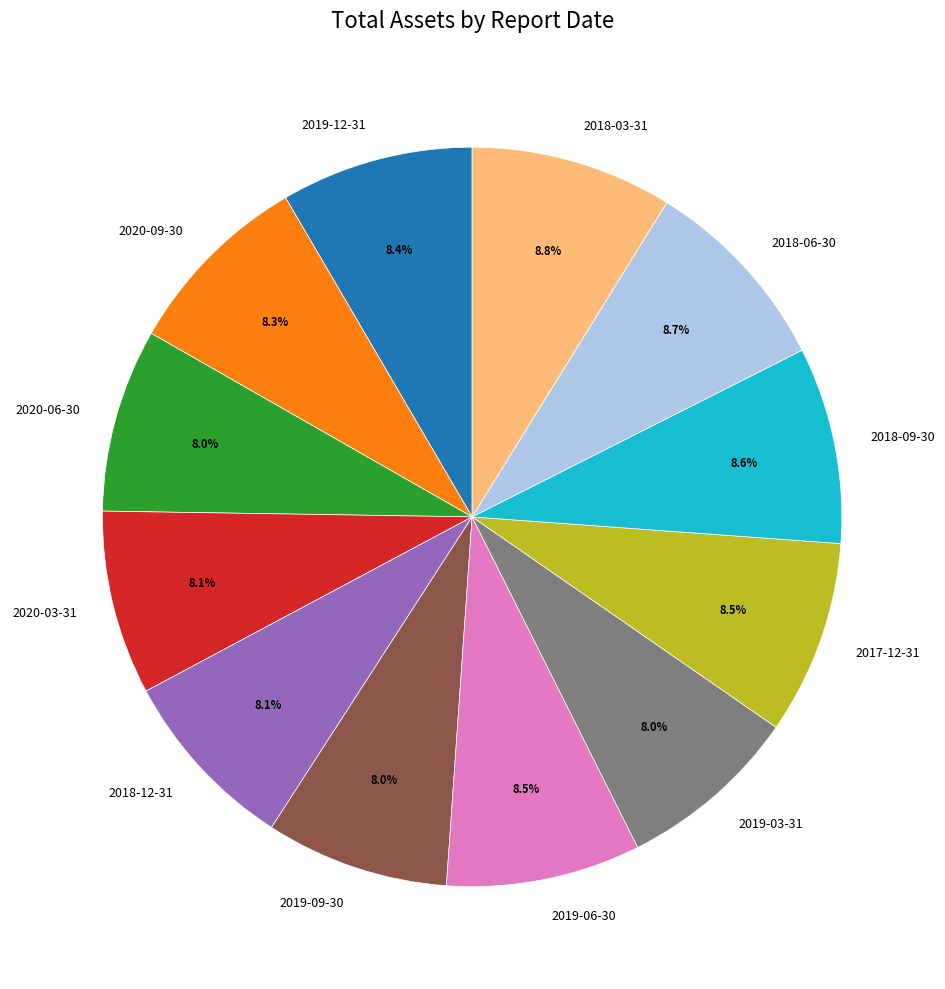

Approximately how many times larger is the value at 2018-06-30 compared to 2020-09-30?

1.0